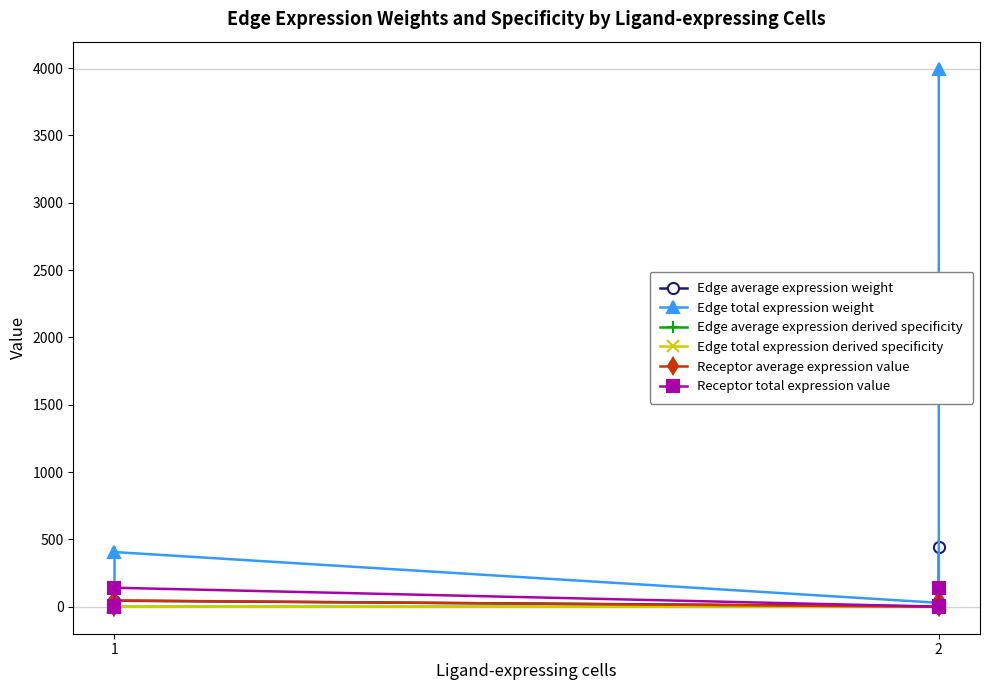

The Edge average expression weight series shows 3.3 at 2. True or false?

True